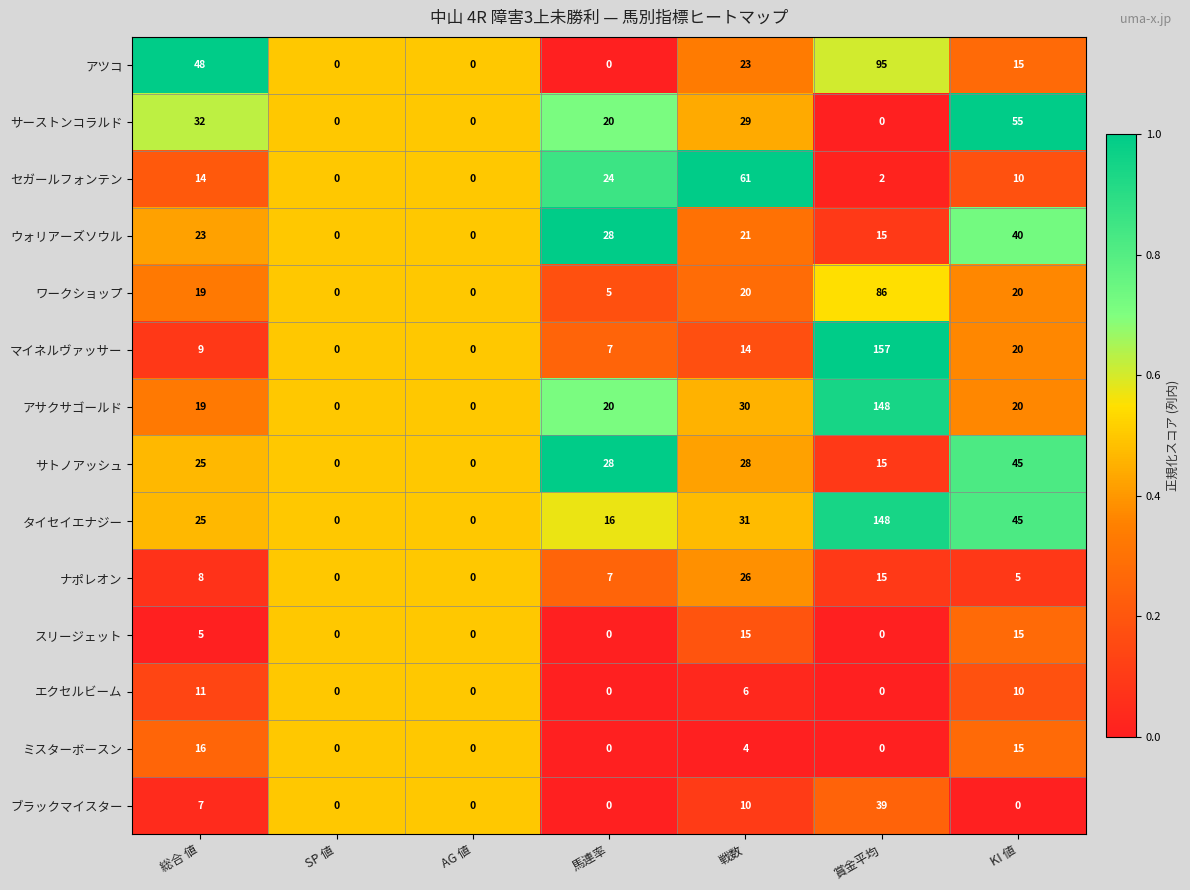

What is the maximum value shown in the chart?

157